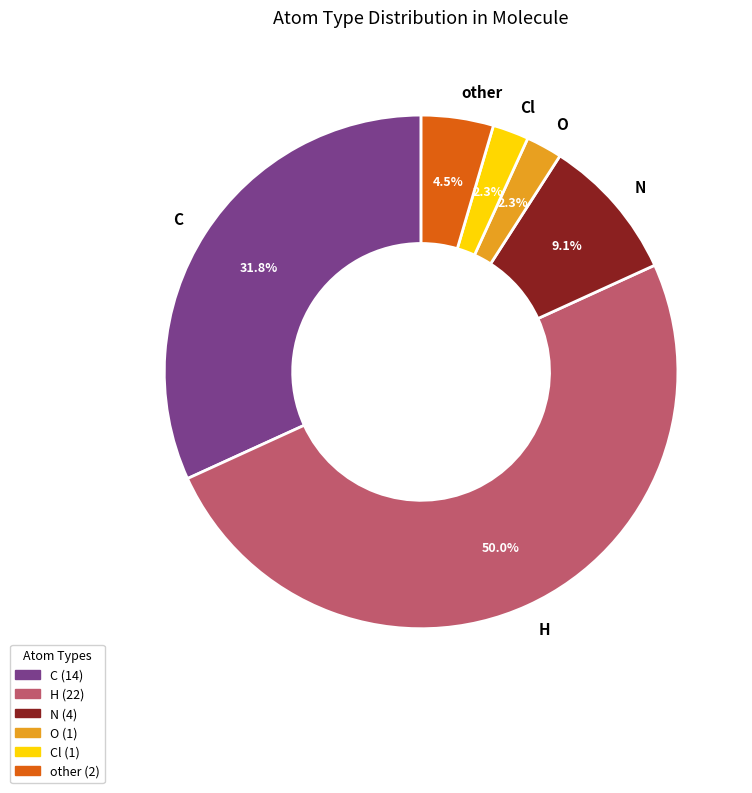

Does O represent more than half of the total?

No